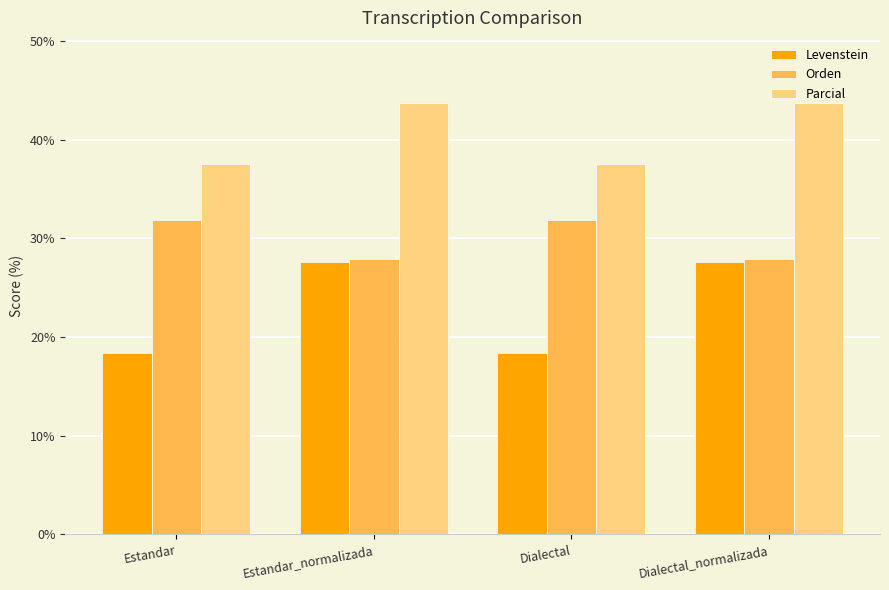

What is the highest value of the Orden series?

31.8